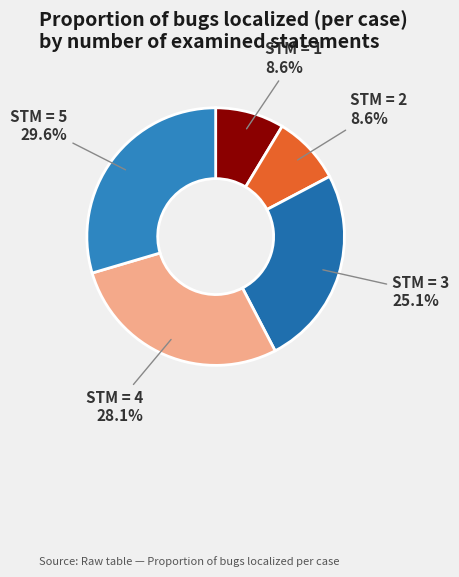

How much of the chart is everything except STM = 1?

91.4%